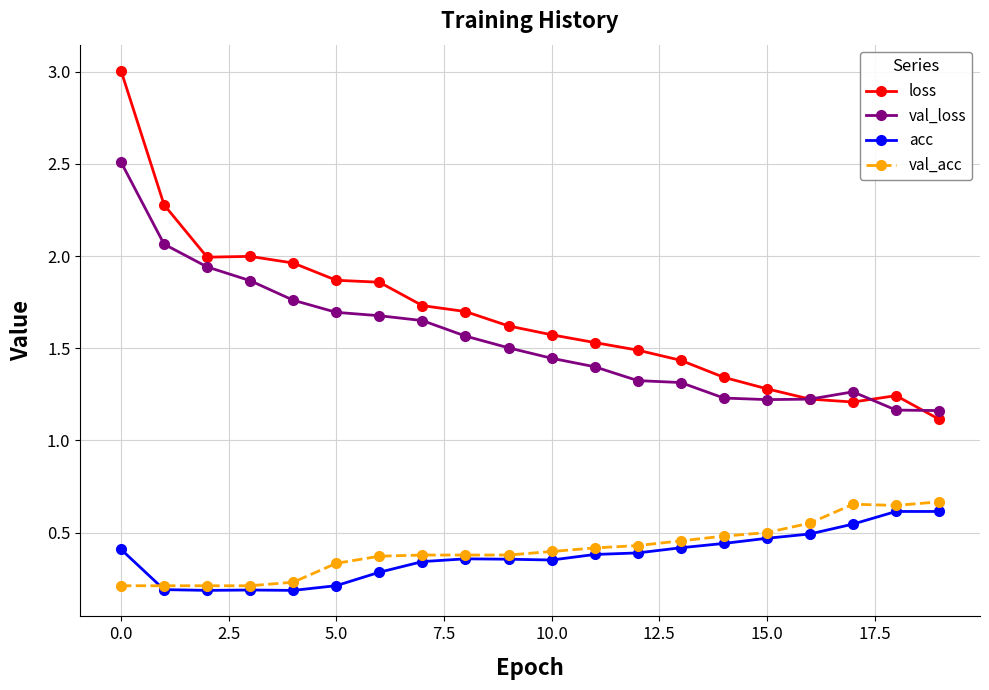

True or false: val_loss has more than 0 points higher than both neighbors.

True